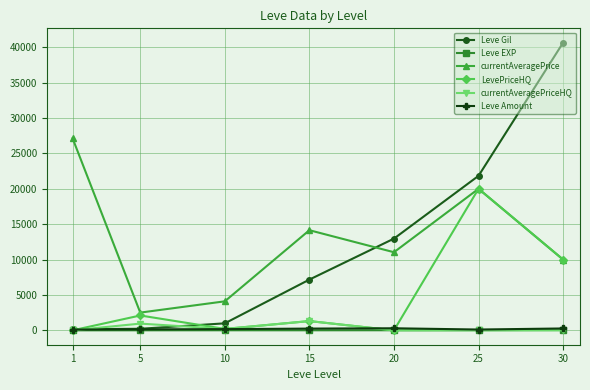

What is the total value across all series at 1?

27402